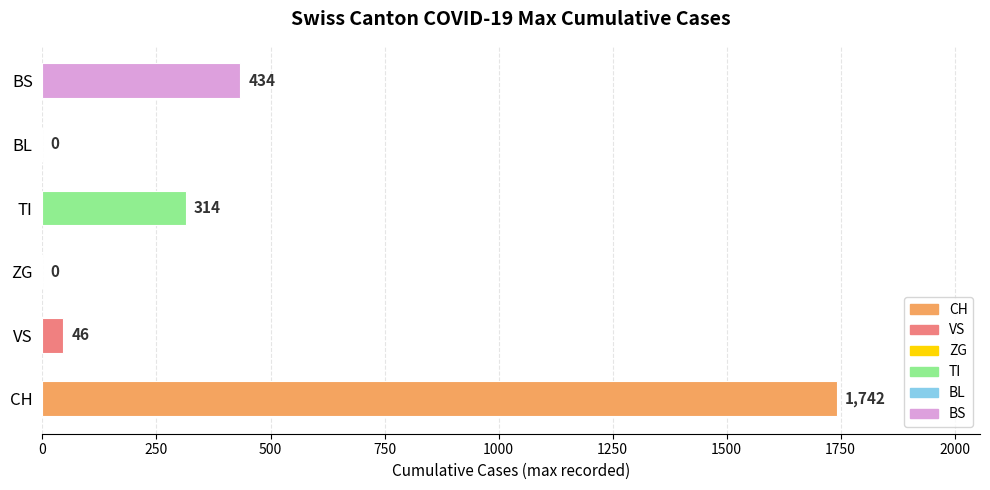

How many values are above zero?

4